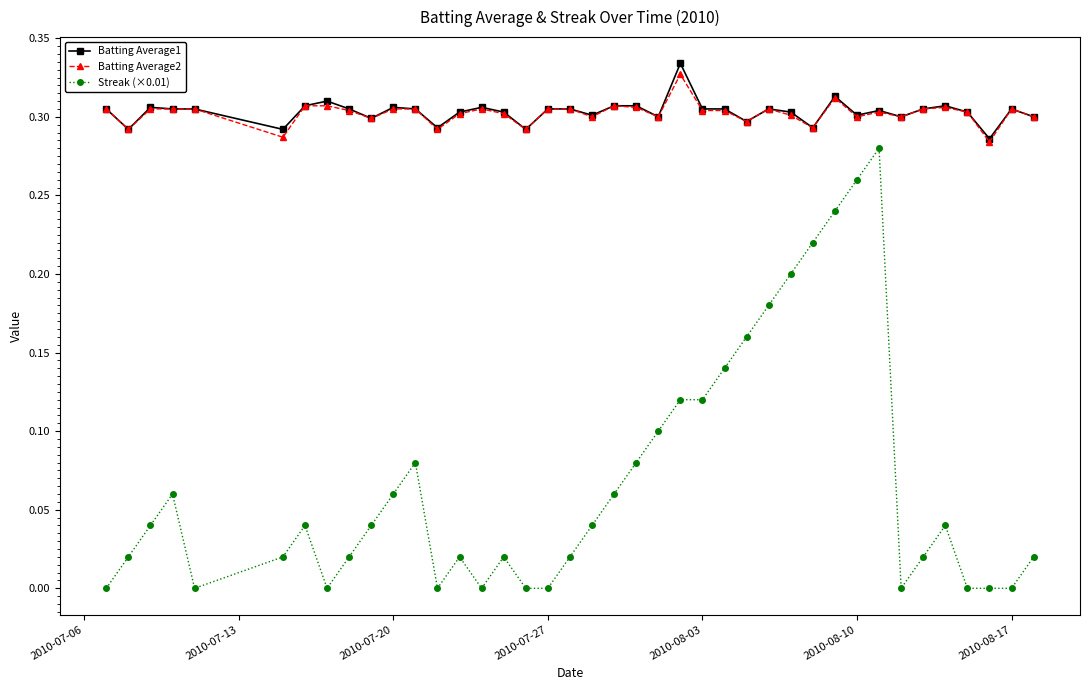

Which series has the widest spread of values?

Streak (×0.01)